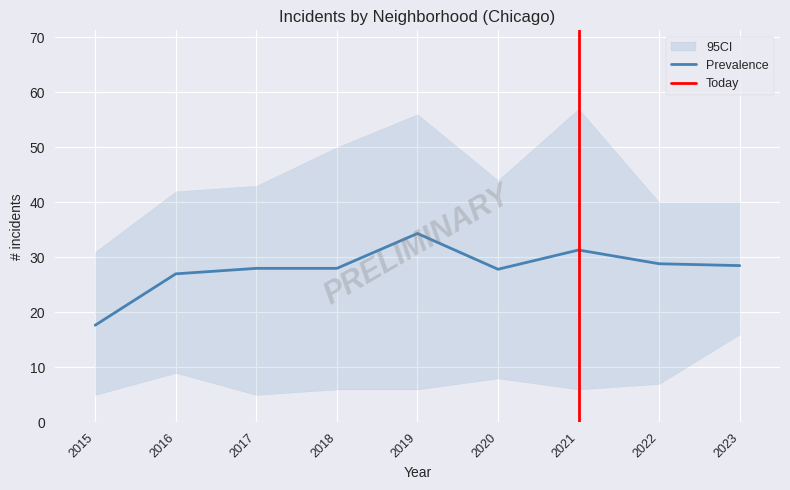

The Prevalence series shows 28.8 at 2022. True or false?

True